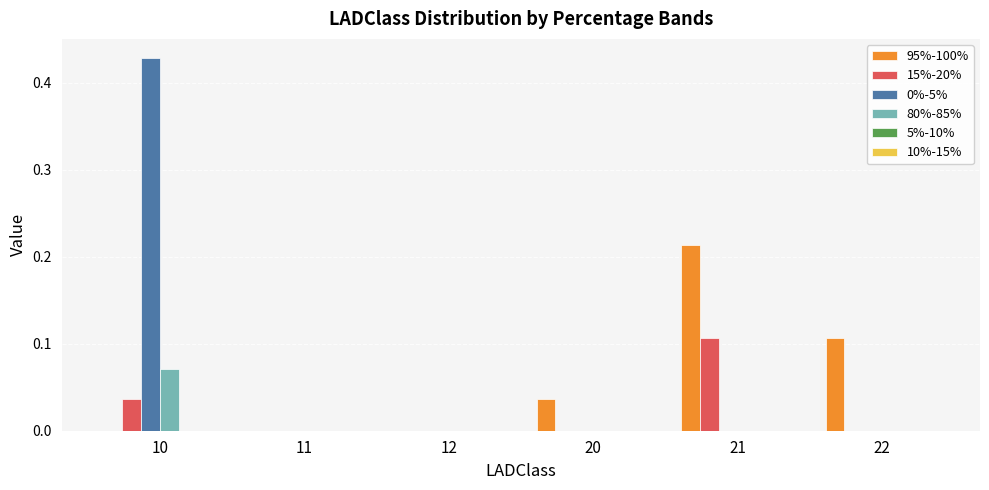

Is the value of 15%-20% at 20 greater than the value of 80%-85% at 10?

No